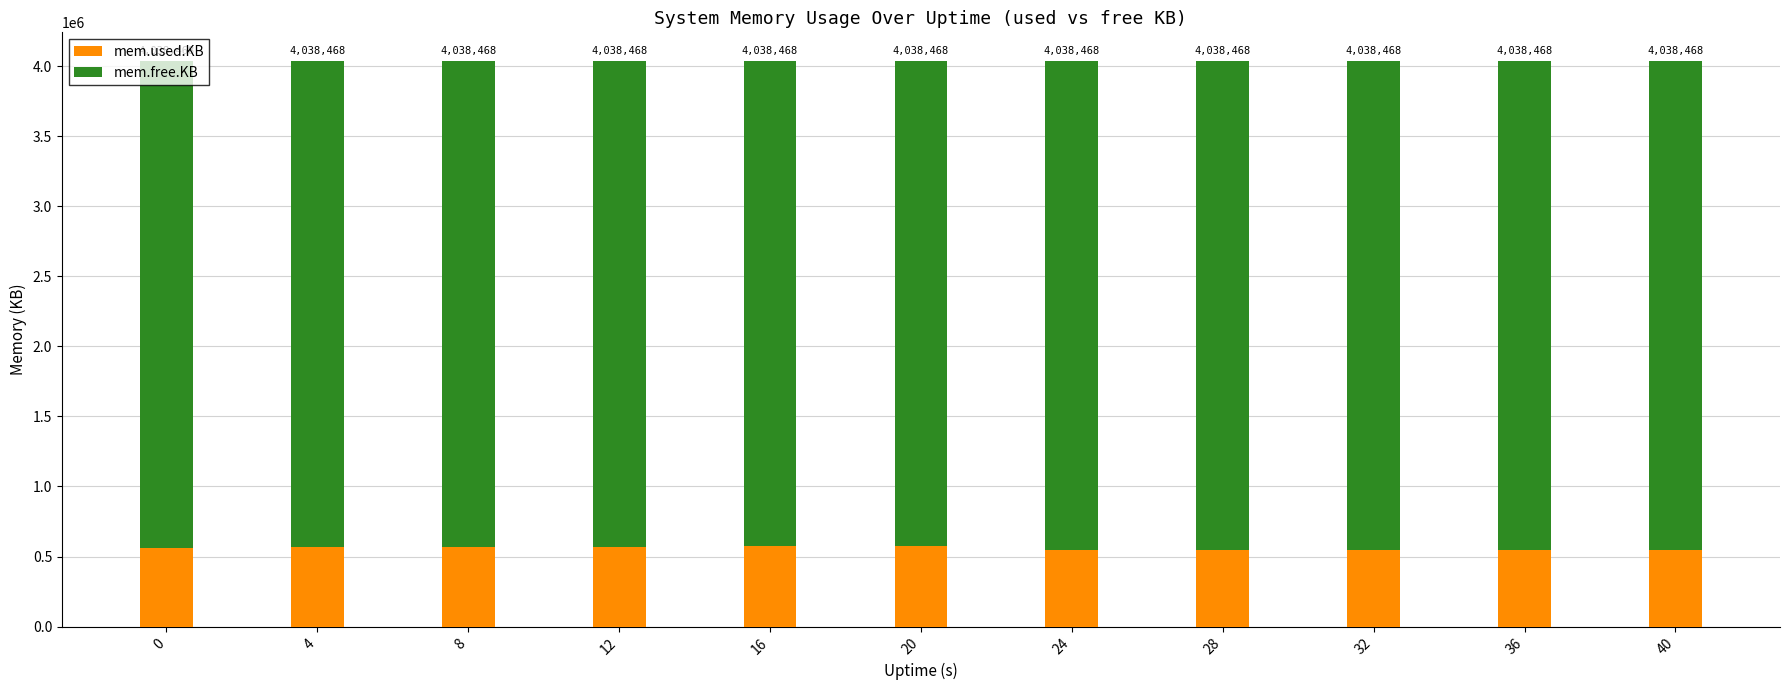

Are the bars horizontal?

No